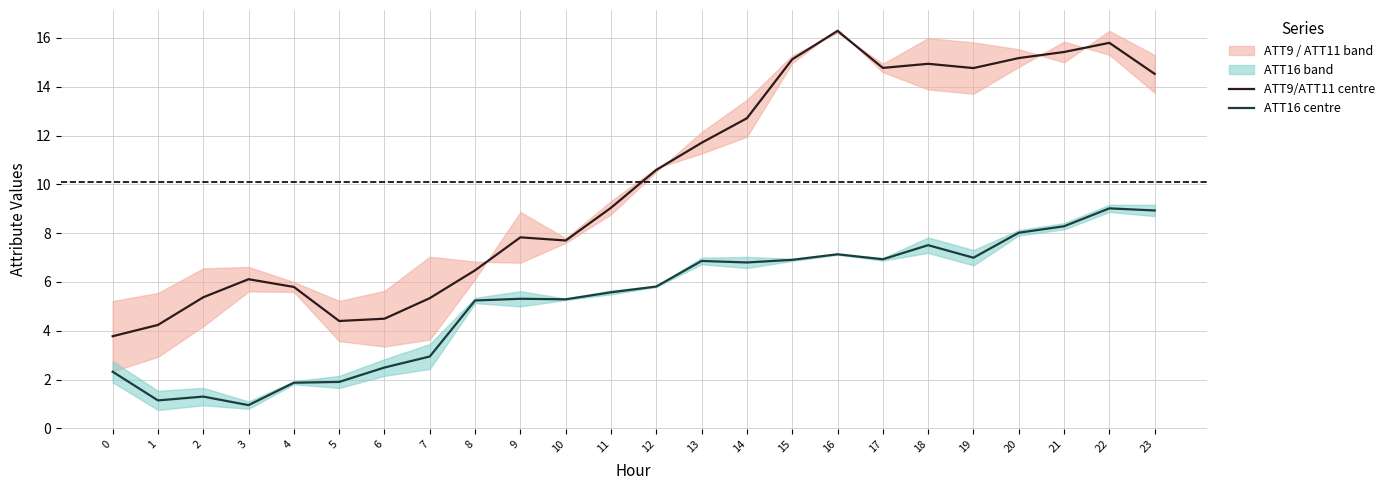

True or false: ATT9/ATT11 centre and ATT16 centre cross at least once.

False